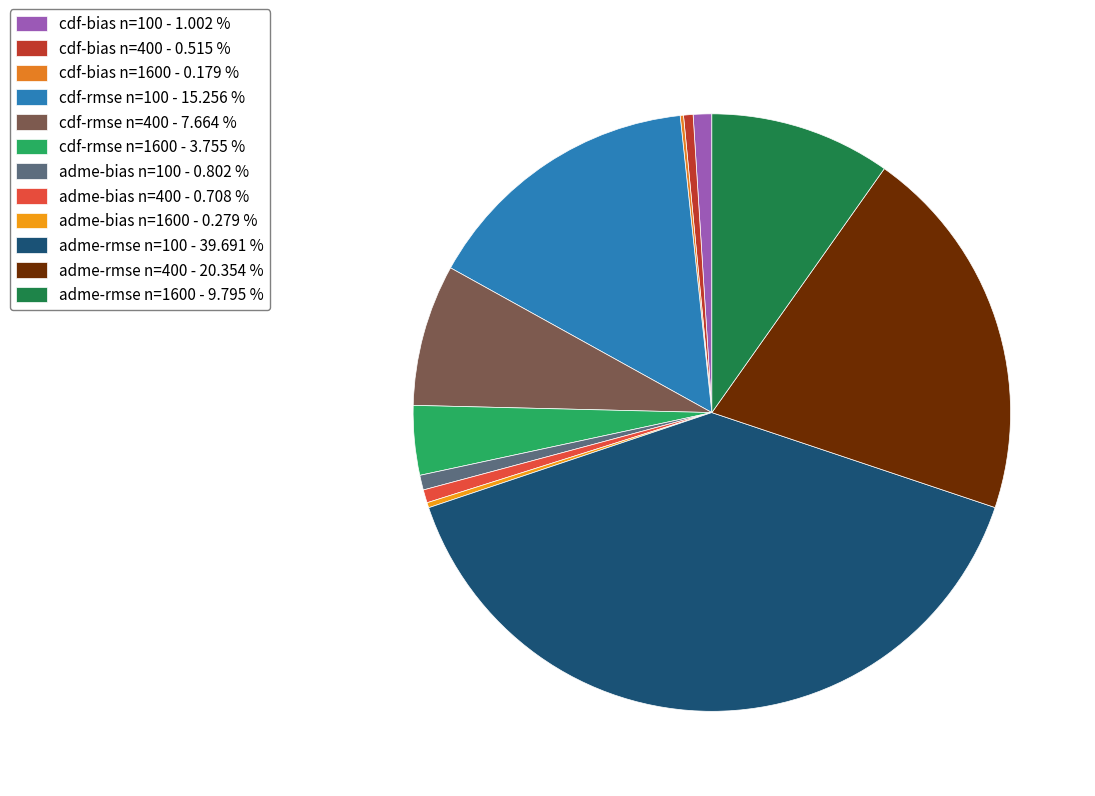

To the nearest percent, what is the difference between the largest and smallest slice percentages?

40%